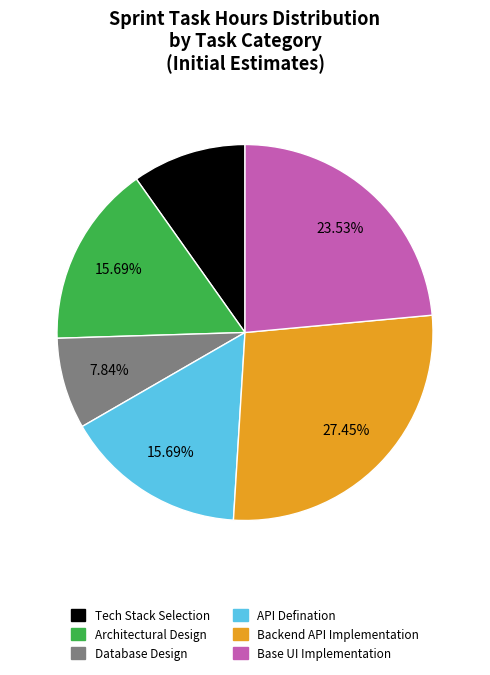

To the nearest percent, what percentage of the pie is Base UI Implementation?

24%